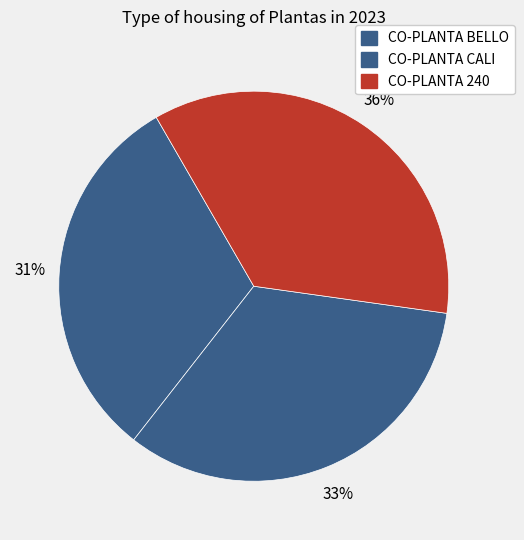

How many segments does this pie chart have?

3